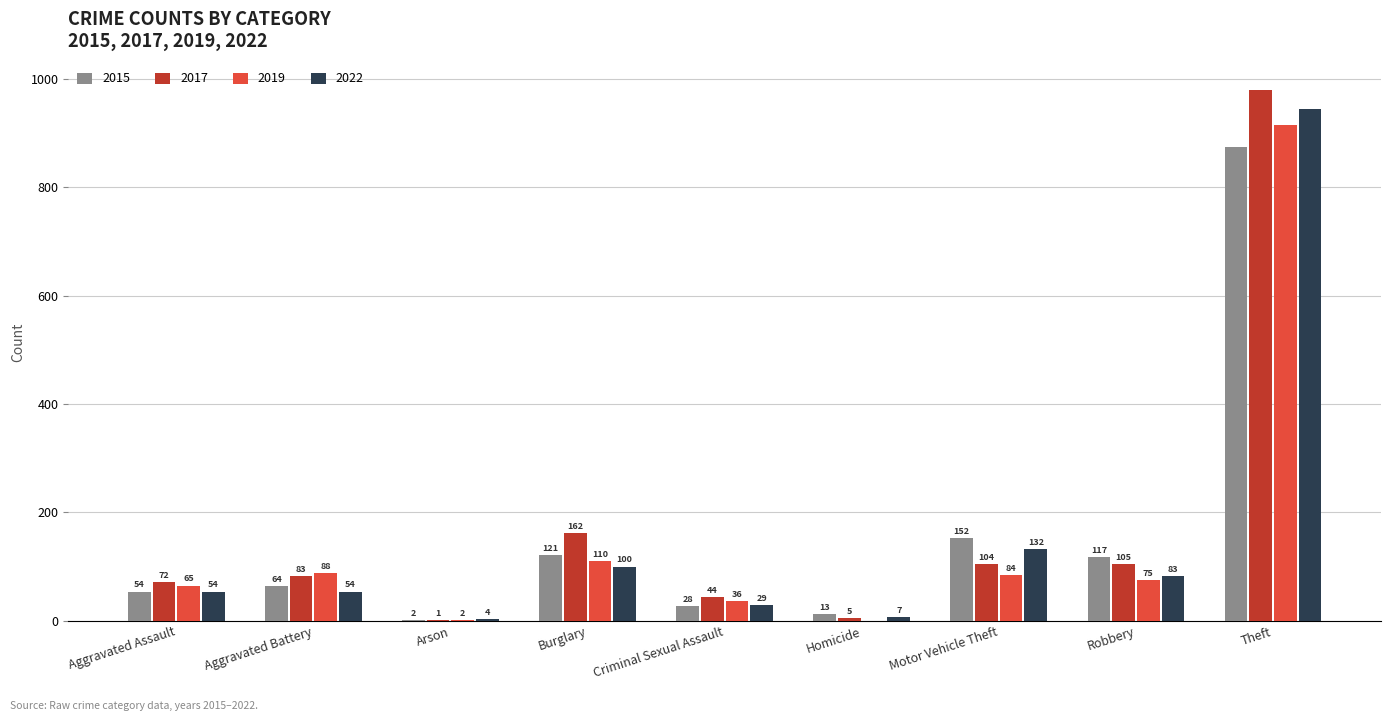

Are the bars horizontal?

No